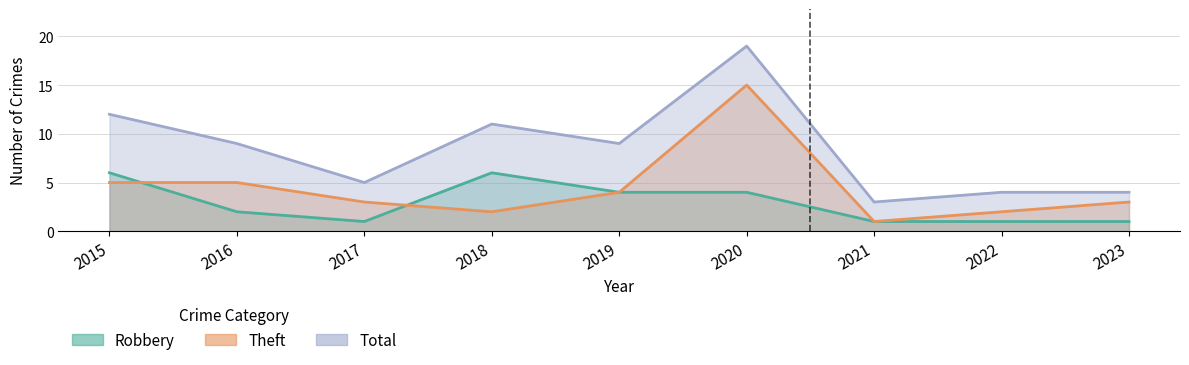

What is the difference between the Theft values at 2019 and 2022?

2